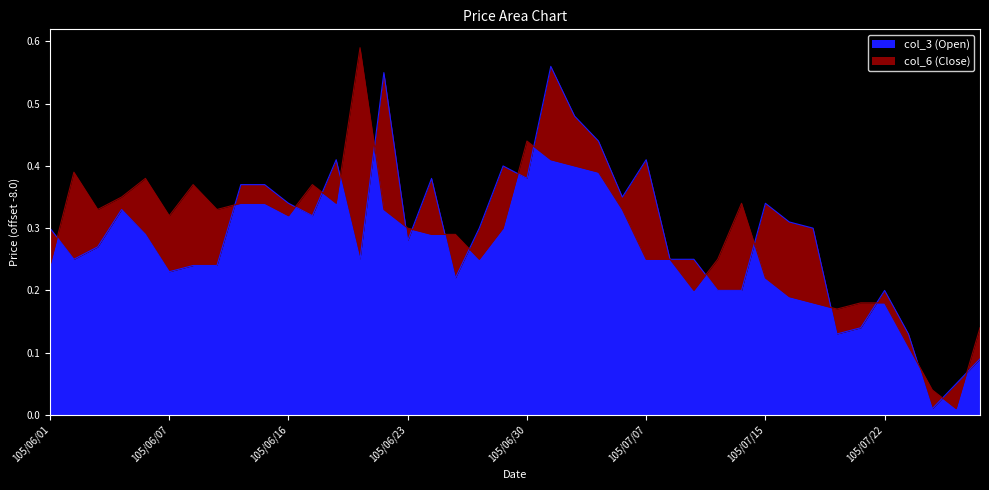

What is the sum of all col_3 (Open) values?

11.6